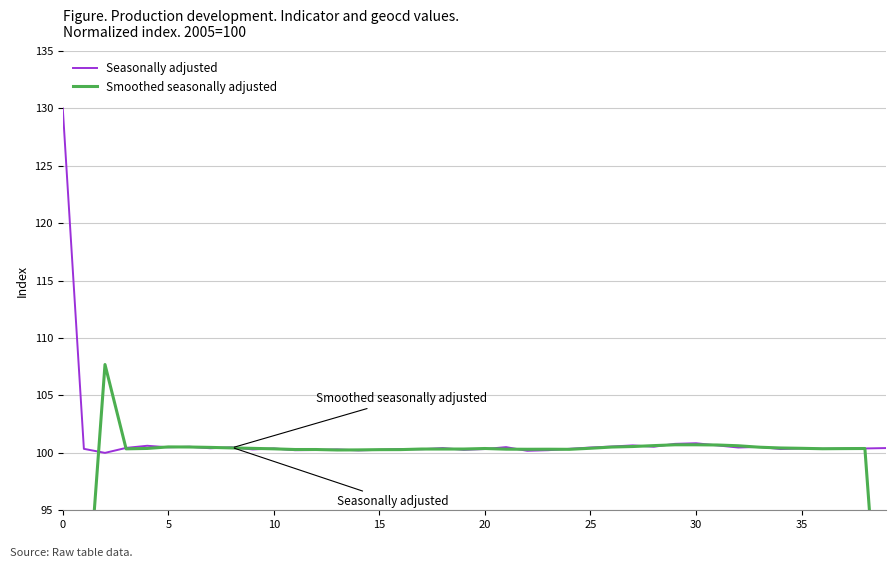

True or false: Smoothed seasonally adjusted has more than 0 points higher than both neighbors.

True